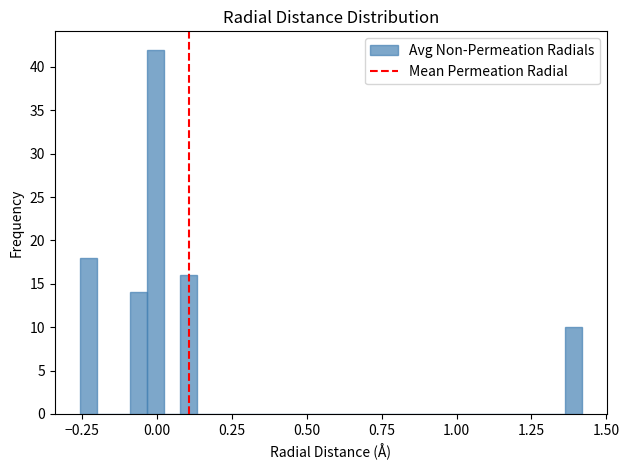

Around what value on the x-axis is the tallest bar? Give the approximate position of its centre, as read against the axis.

0.00